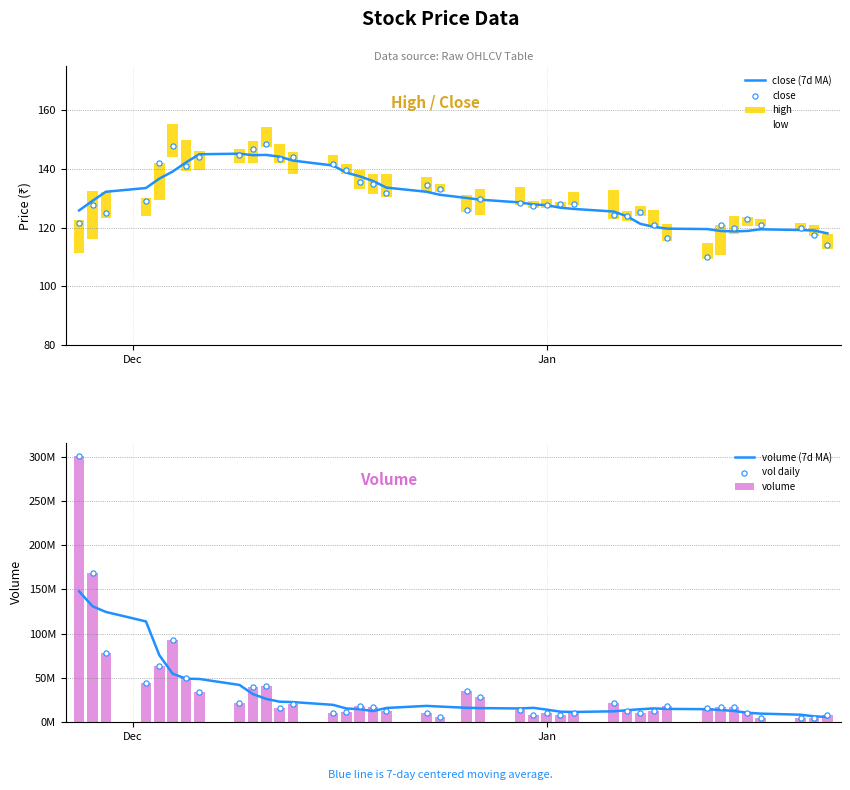

Which series has the widest spread of Y values?

volume